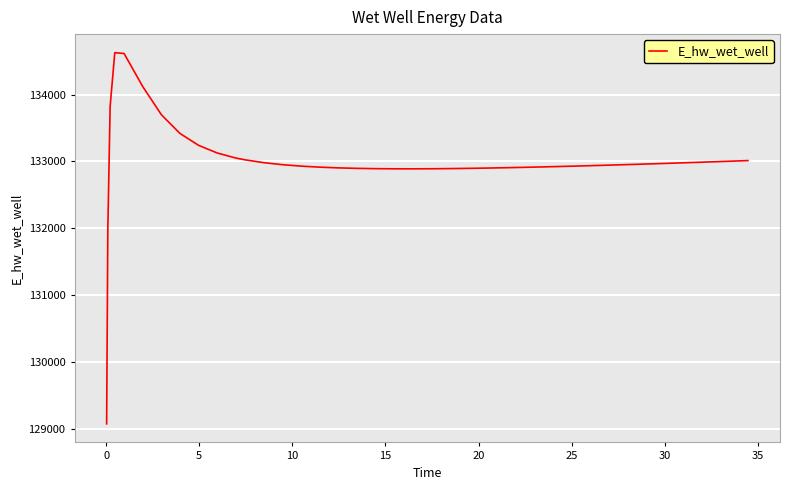

What is the average value?

132998.5